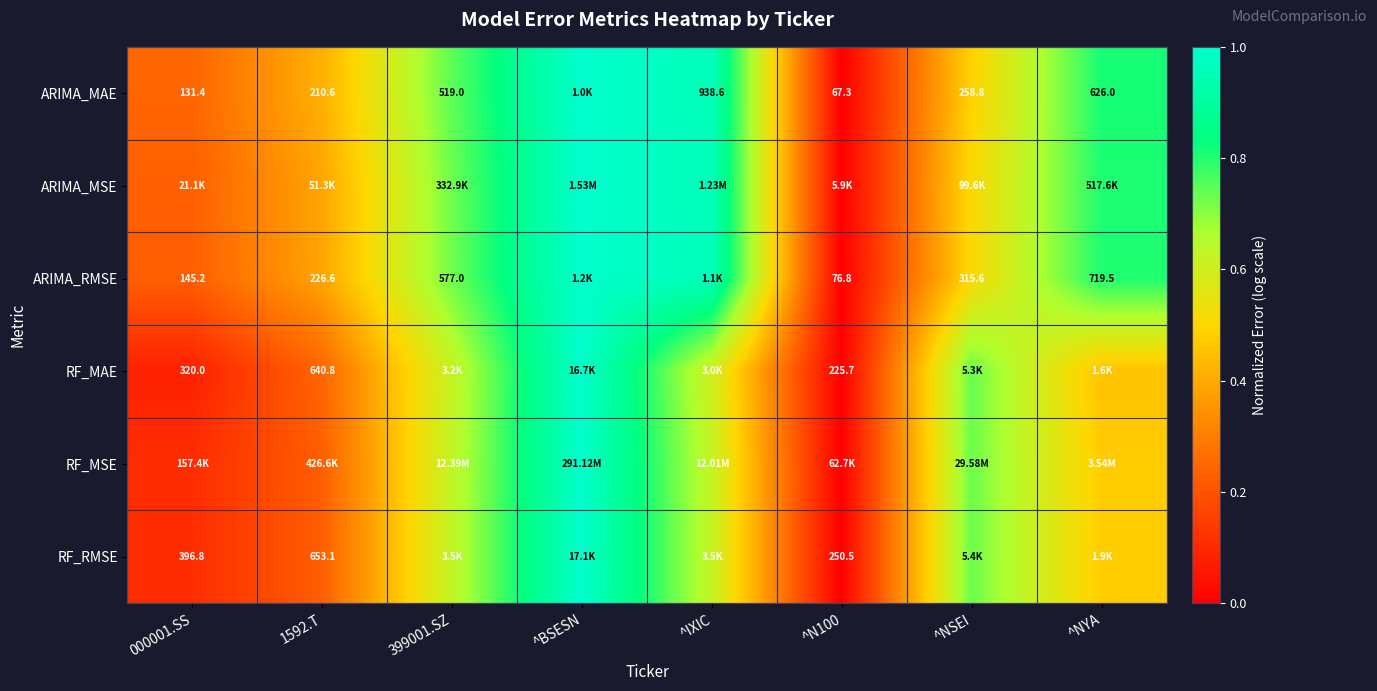

Is the value of ARIMA_RMSE at 399001.SZ greater than the value of ARIMA_MAE at 1592.T?

Yes